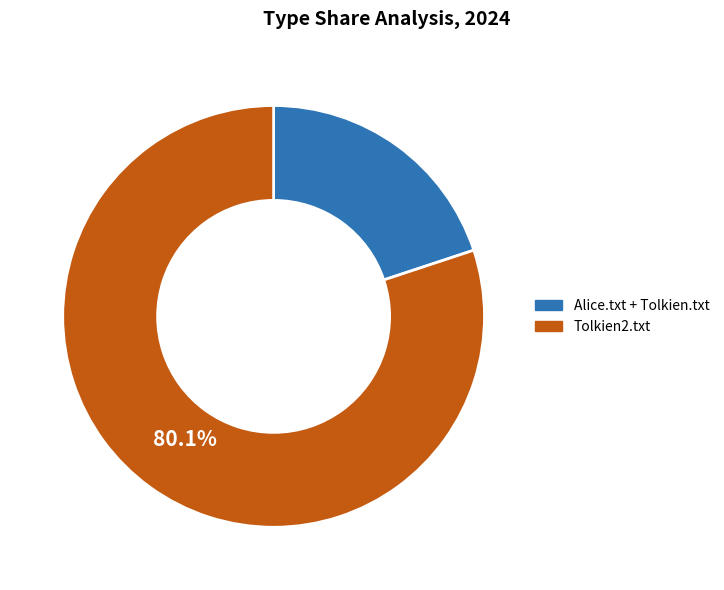

What is the majority slice?

Tolkien2.txt